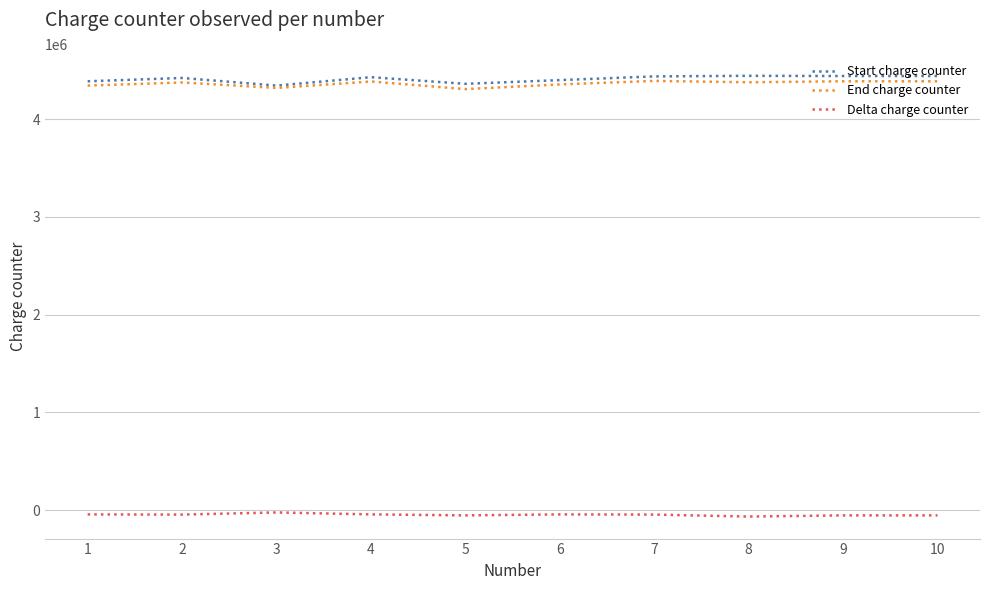

Does the chart have visible grid lines?

Yes